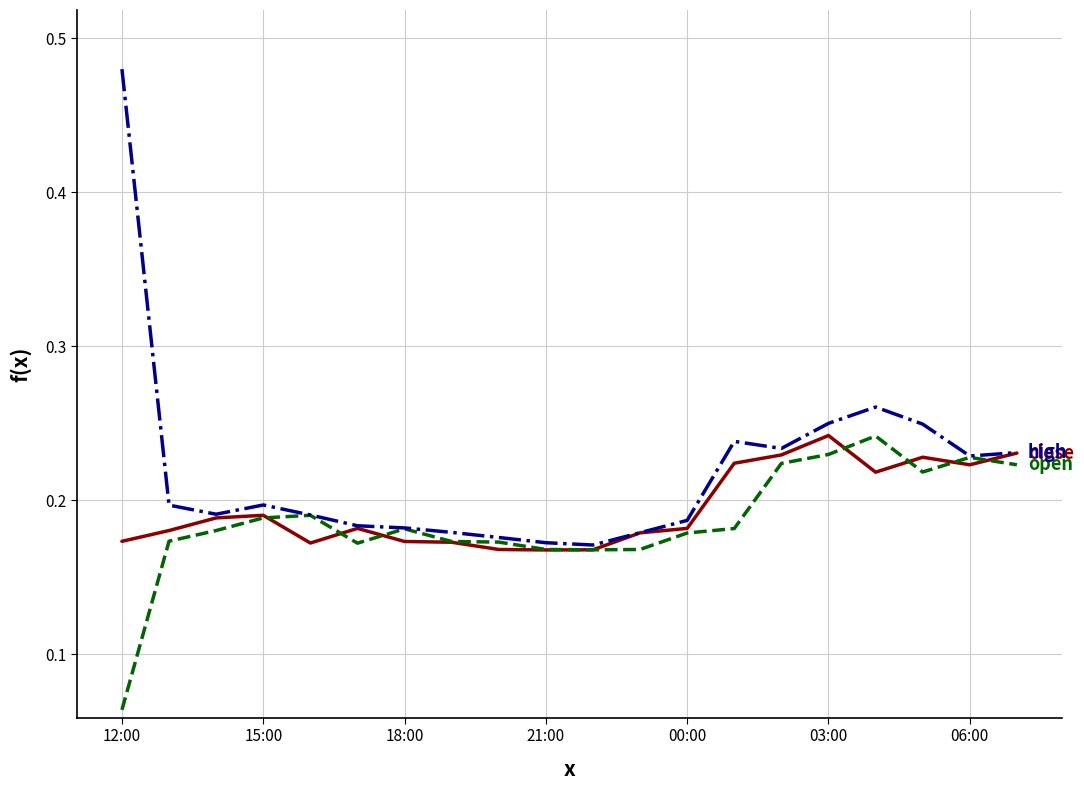

Does the chart have visible grid lines?

Yes